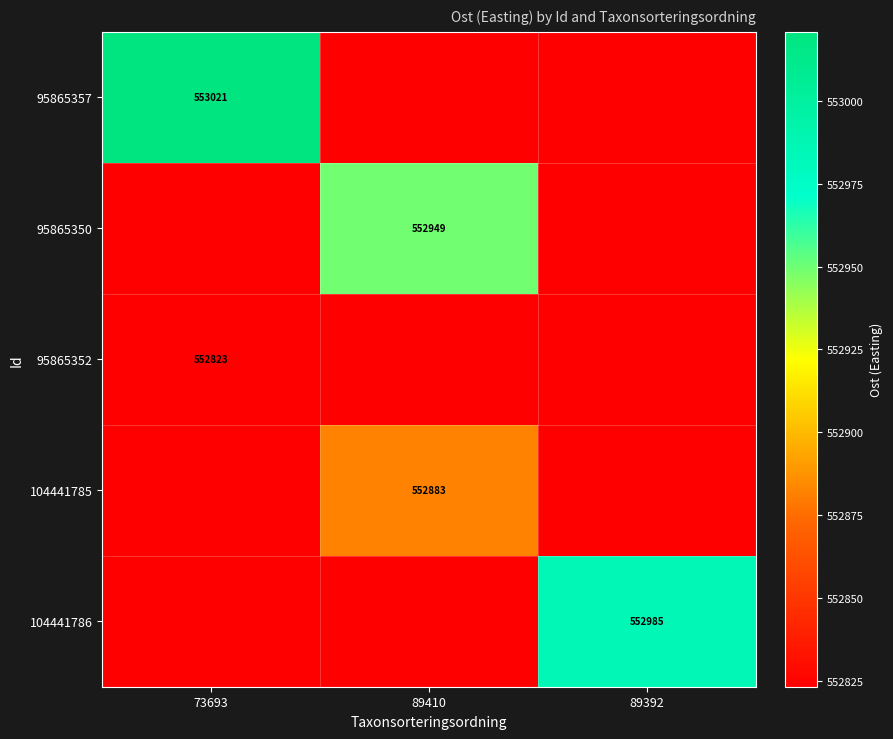

Which label corresponds to the largest value in the chart?

73693